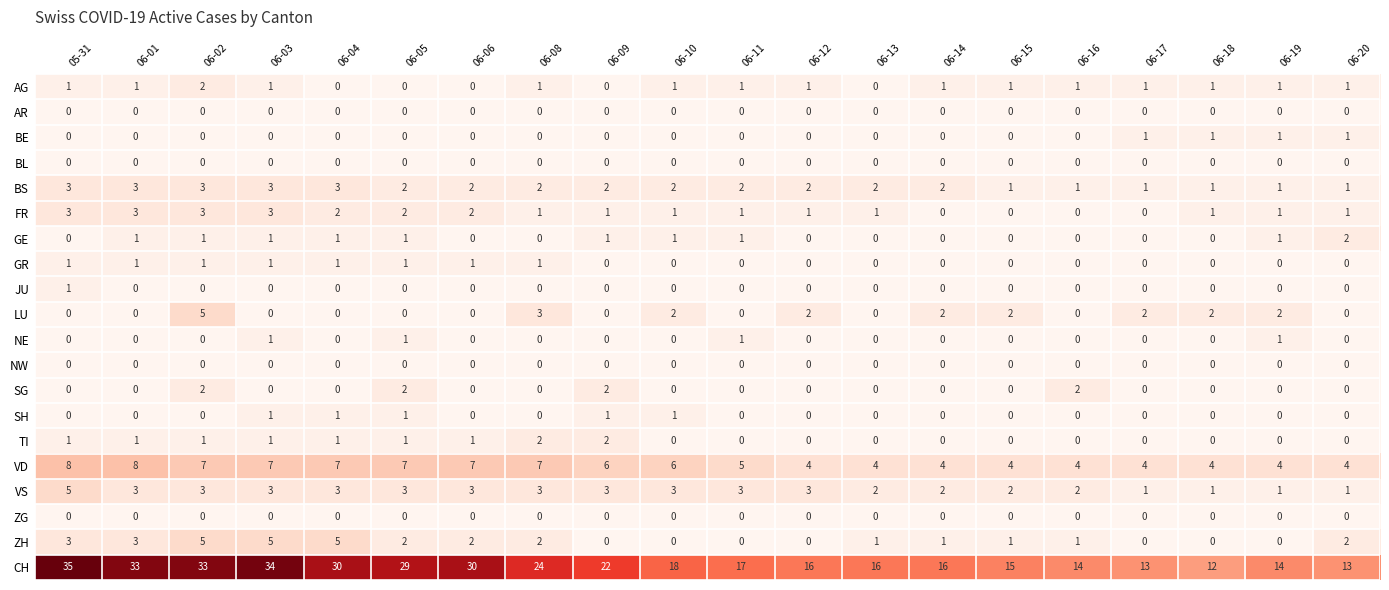

What is the total value across all series at 06-01?

57